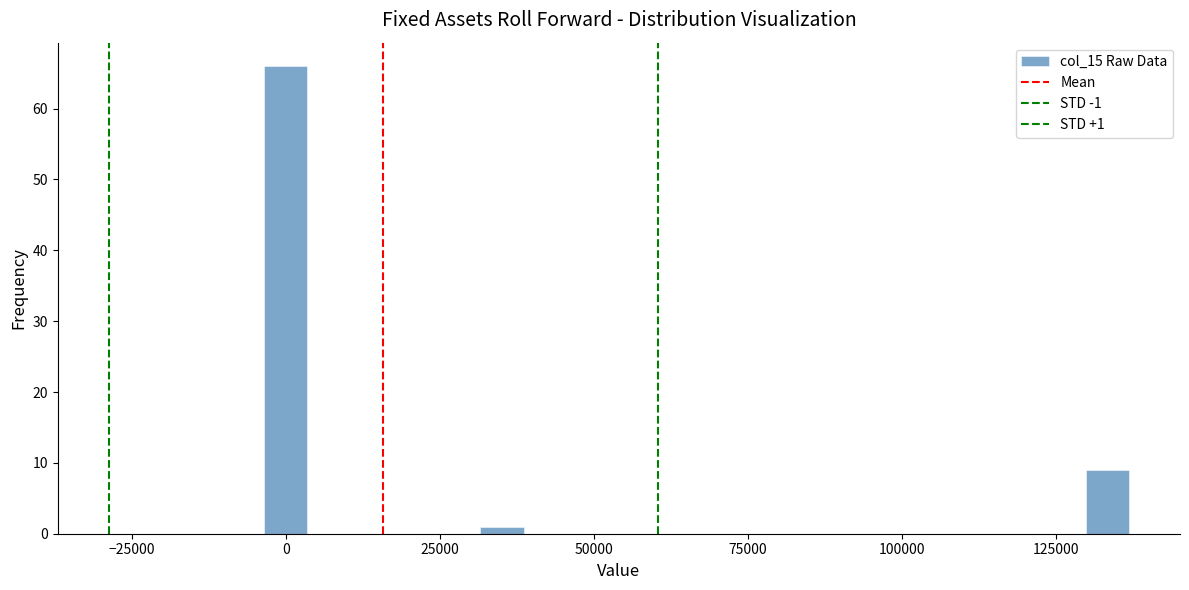

Read against the x-axis, roughly where is the centre of the tallest bar?

0